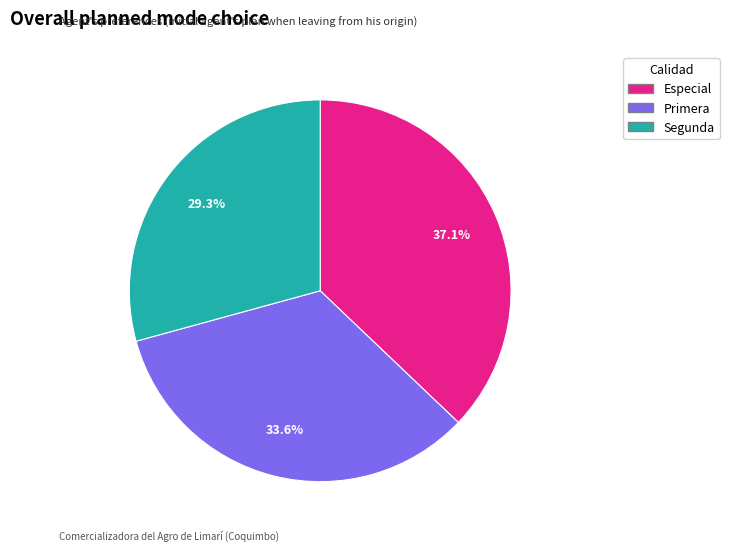

How much of the chart is everything except Especial?

62.9%